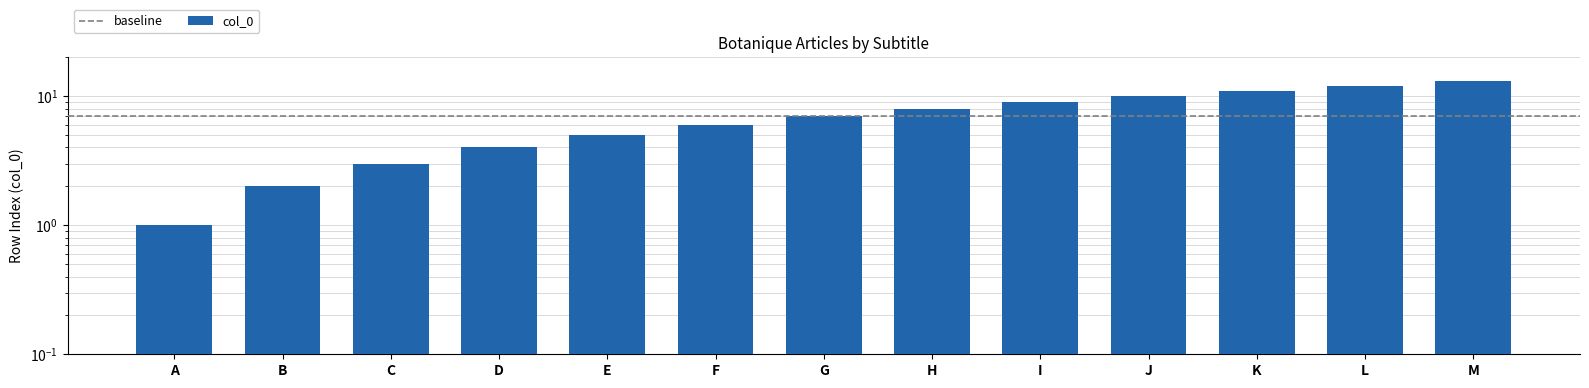

Which has a higher value, I or E?

I